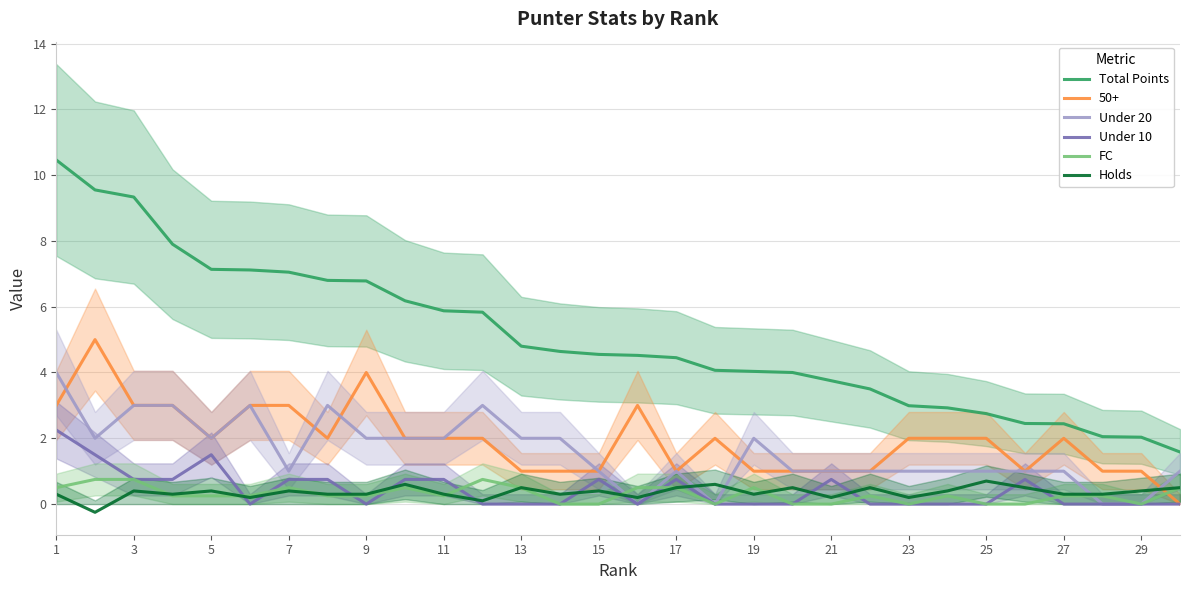

True or false: Total Points and FC cross at least once.

False